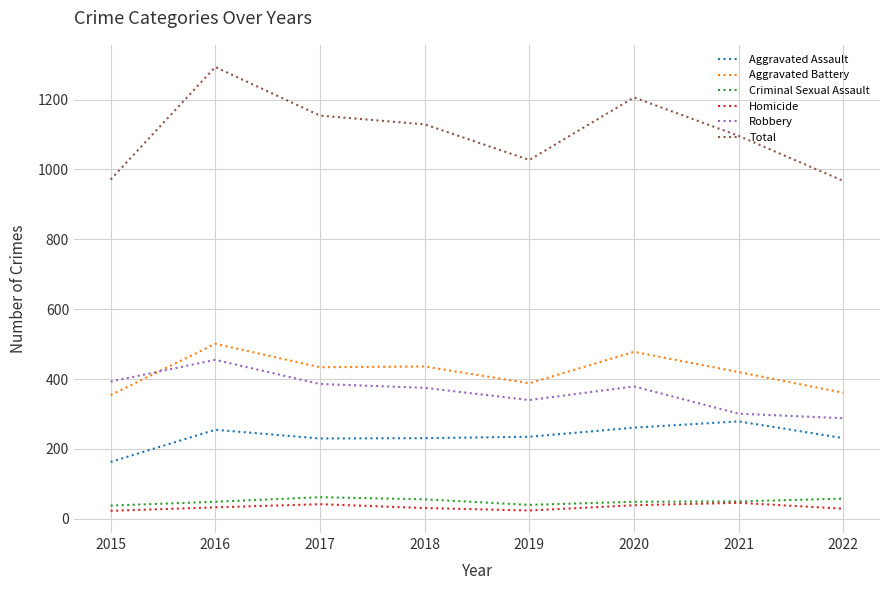

At which category is the sum across all series the highest?

2016